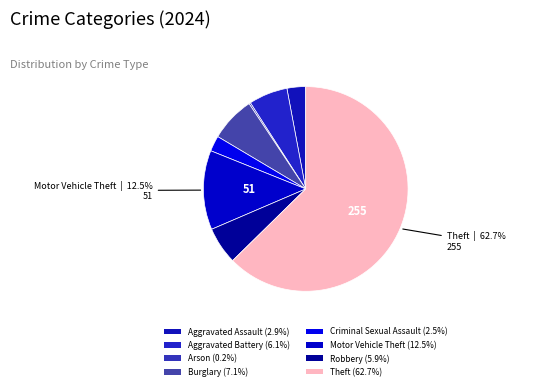

Which category has the biggest portion of the pie?

Theft